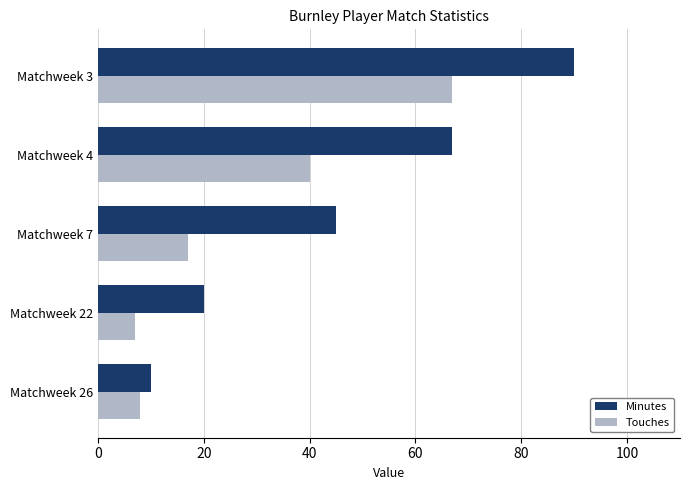

Which label corresponds to the smallest value in the chart?

Matchweek 22